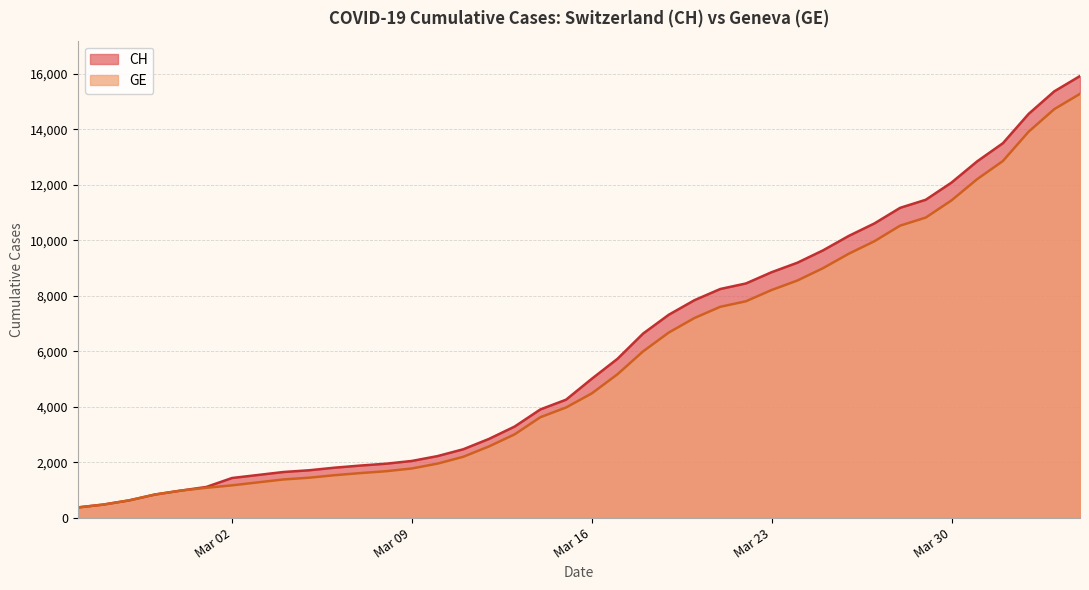

How many data points does each series have?

40